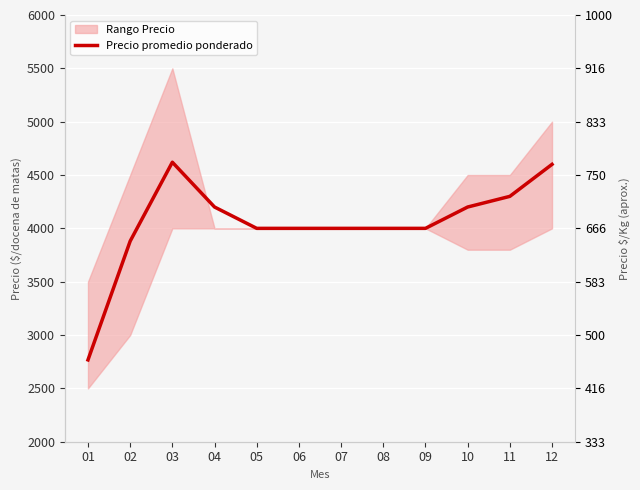

The value at 12 is 4600. True or false?

True